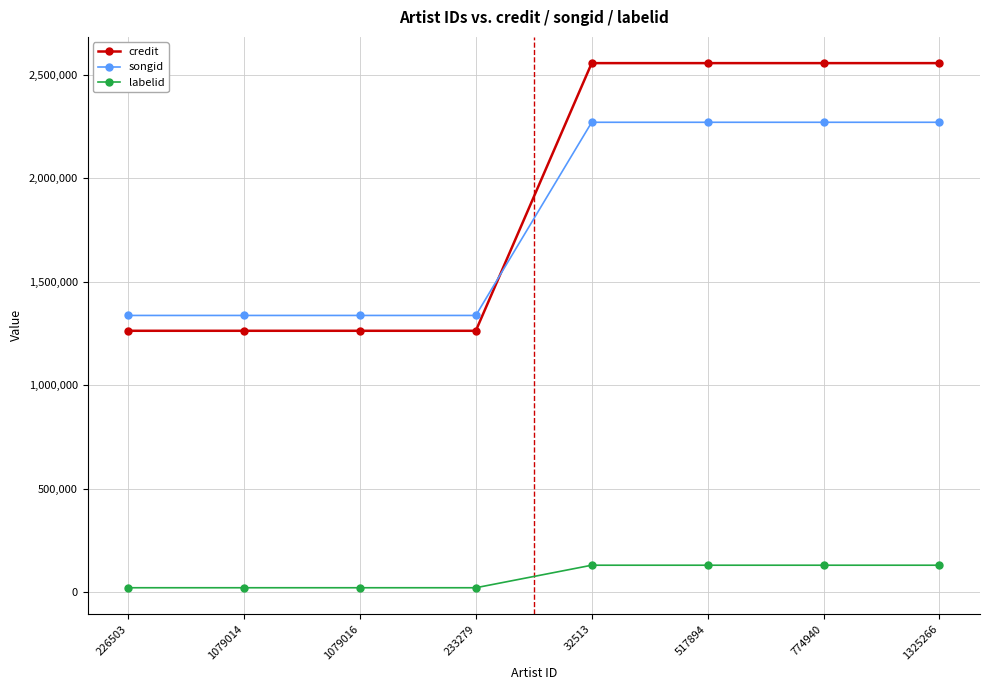

What is the label of the 3rd point from the left?

1079016